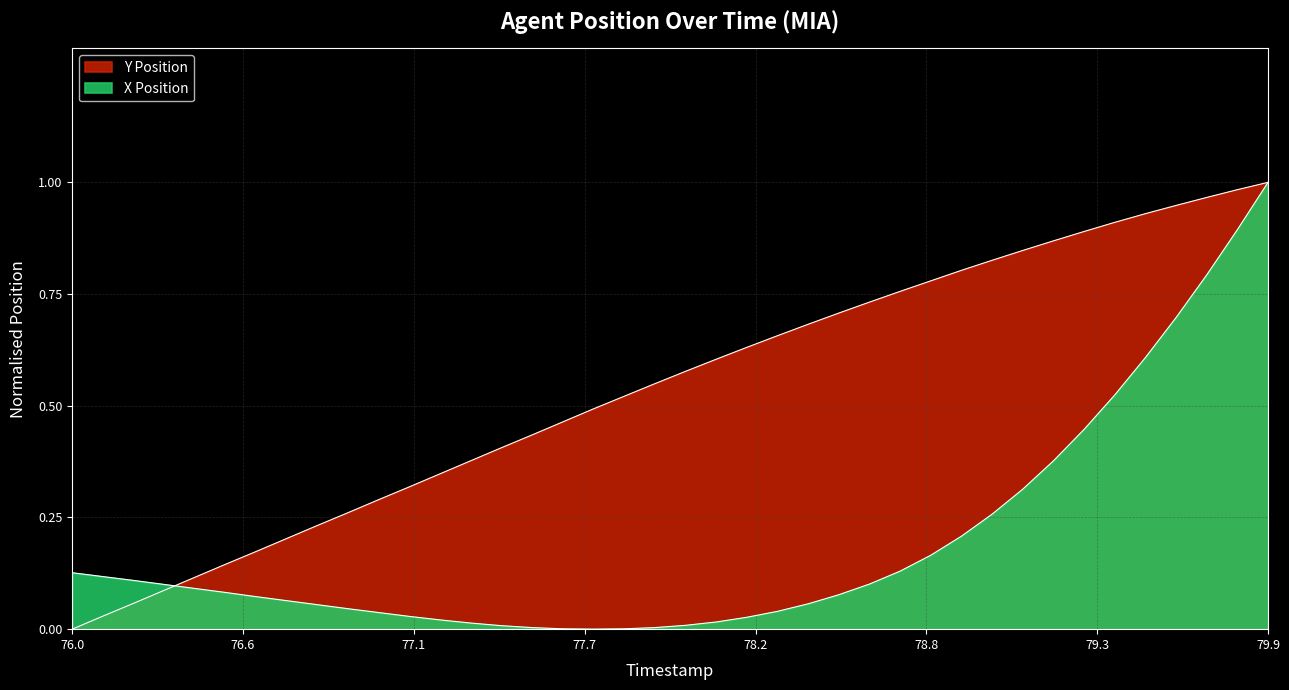

How many lines are shown in the chart?

2